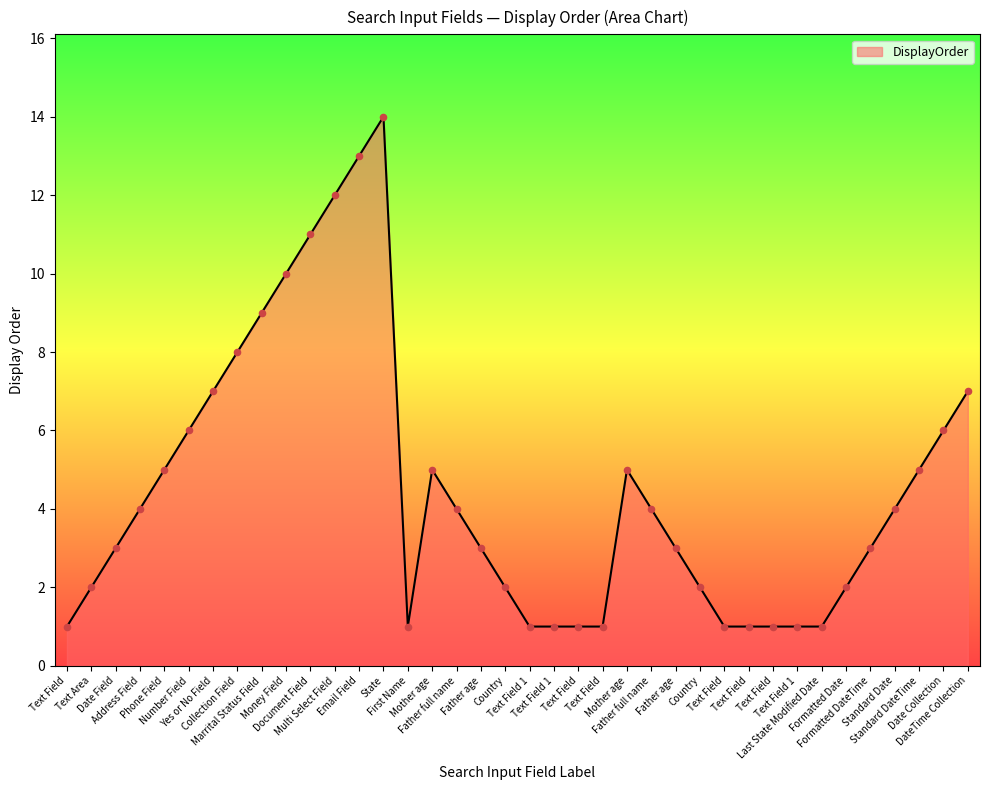

Approximately how many times larger is the value at Document Field compared to Standard DateTime?

2.2